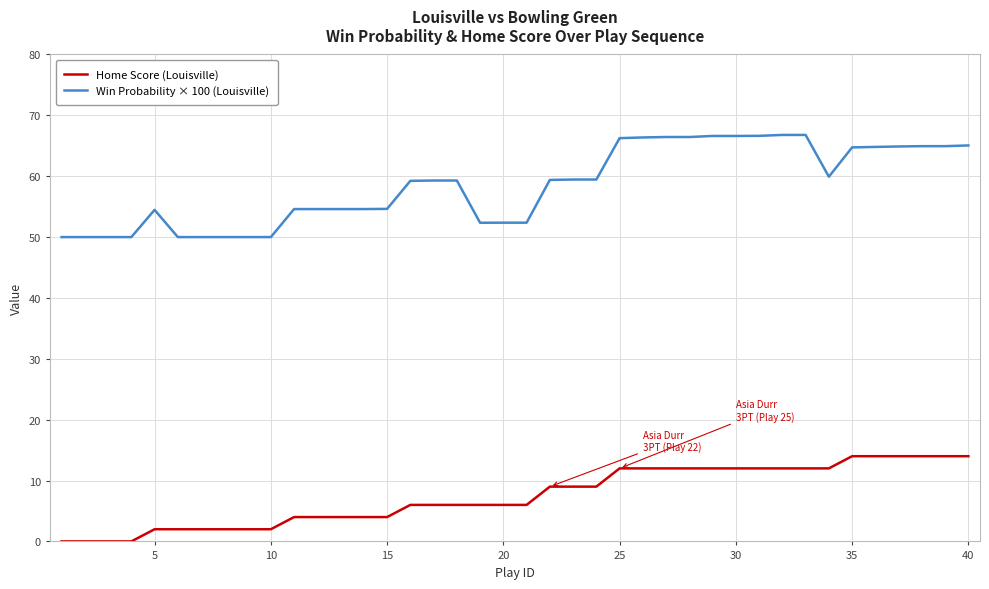

What is the difference between the maximum and minimum values in the Home Score (Louisville) series?

14.0